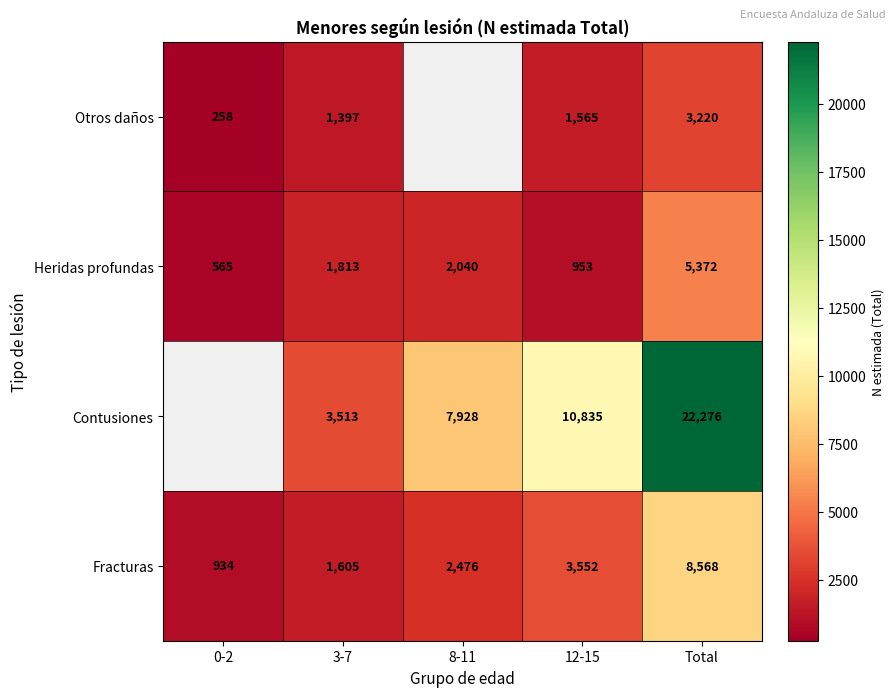

What is the approximate value of Fracturas at 12-15, to the nearest 100?

3600